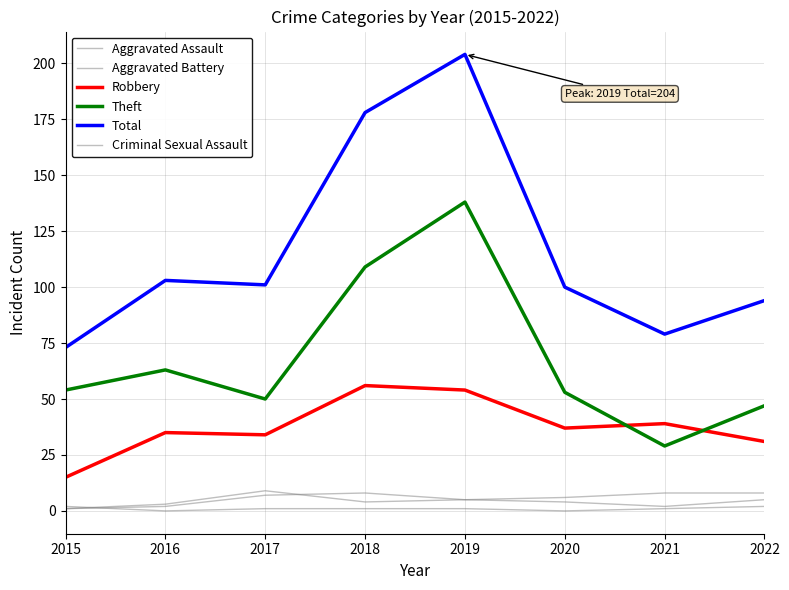

Does the chart display data point markers on the line(s)?

No